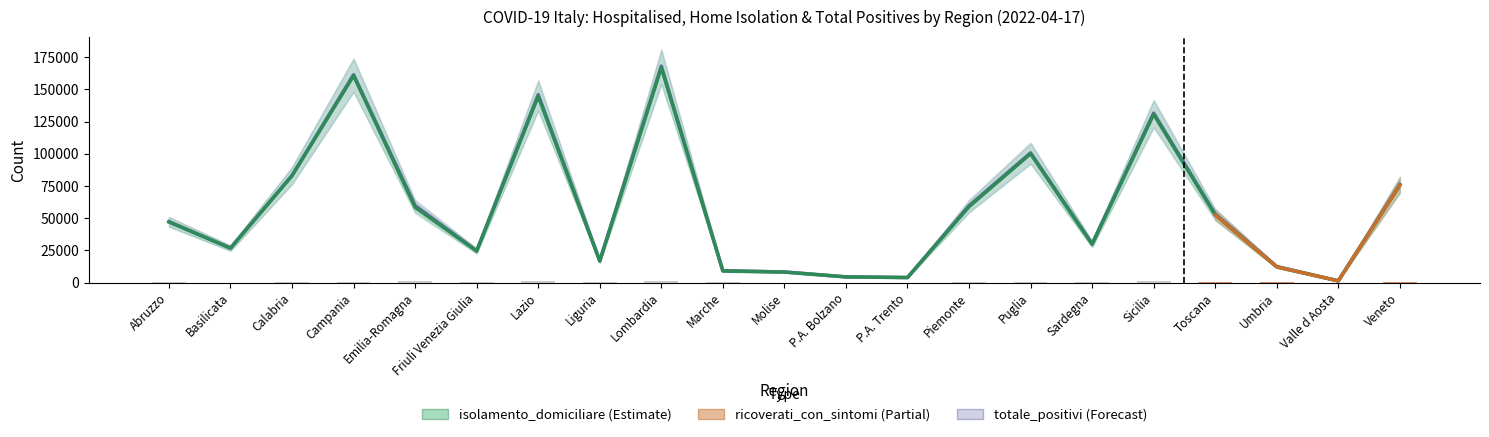

Reading left to right, what are all the values shown in this chart?

totale_positivi: 47380	26849	83260	161394	59774	24690	145889	17004	168082	9277	8295	4499	3994	59681	100742	30136	131620	53273	12518	1402	76279
isolamento_domiciliare: 47060	26752	82949	160673	58450	24540	144655	16696	166941	9084	8267	4464	3943	58977	100107	29798	130665	52569	12272	1381	75634
ricoverati_con_sintomi: 310	94	294	685	1292	147	1166	299	1105	186	26	32	49	683	602	317	907	676	242	20	626